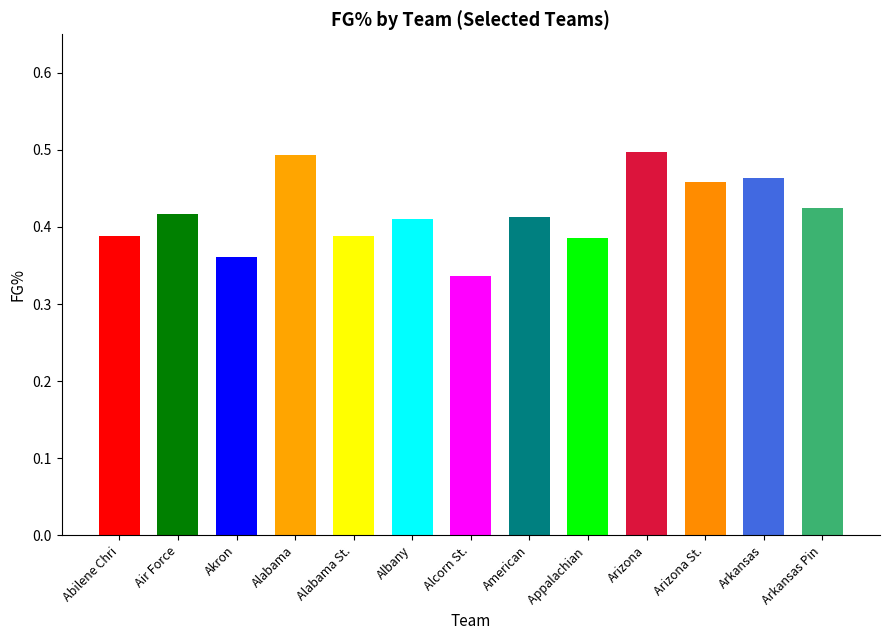

What is the sum of all values?

5.4